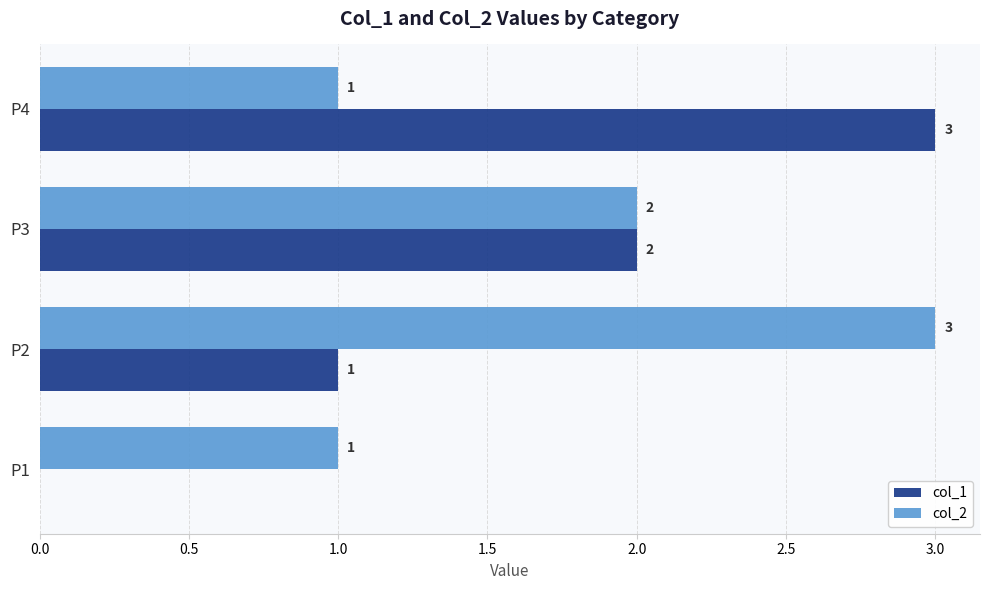

The value of col_2 at P3 is 2. True or false?

True